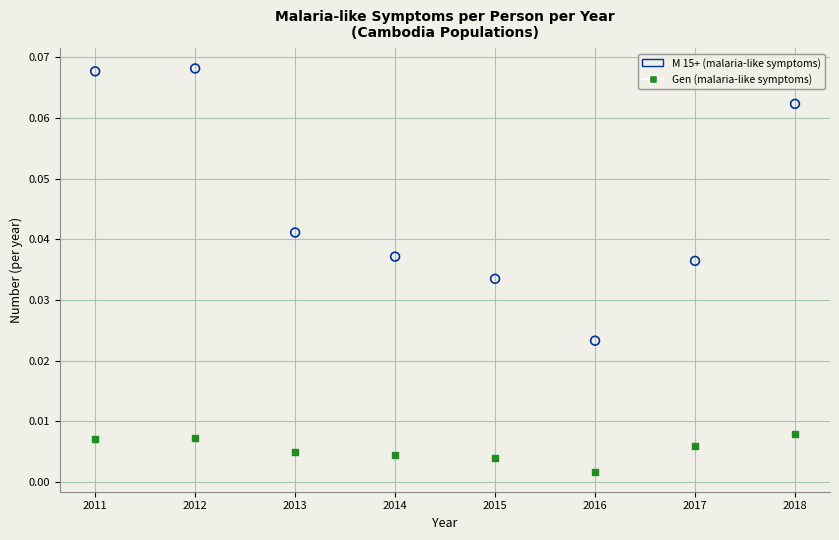

Which series has the largest Y range (max minus min)?

M 15+ (malaria-like symptoms)